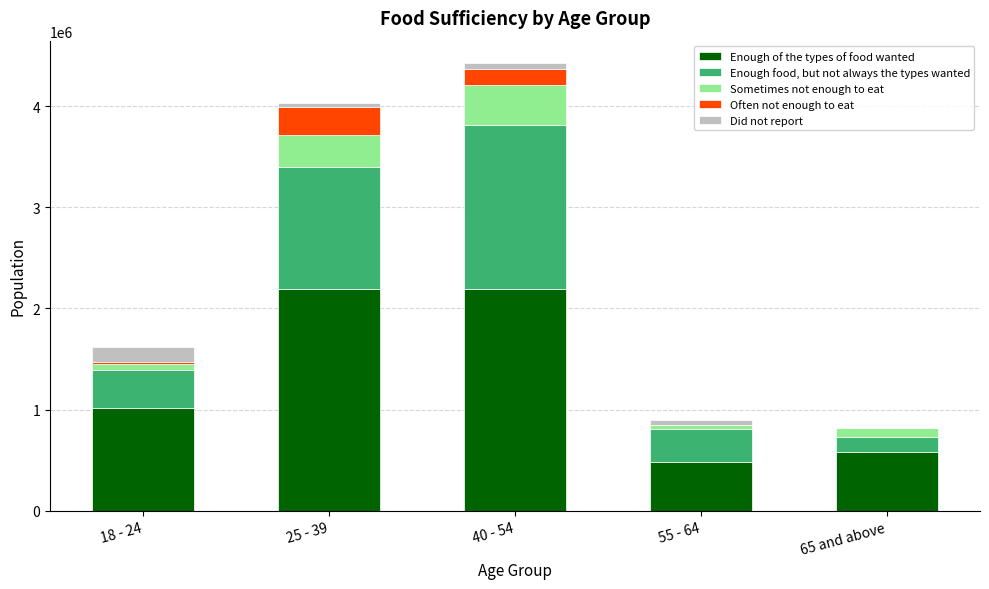

How many data points does each series have?

5